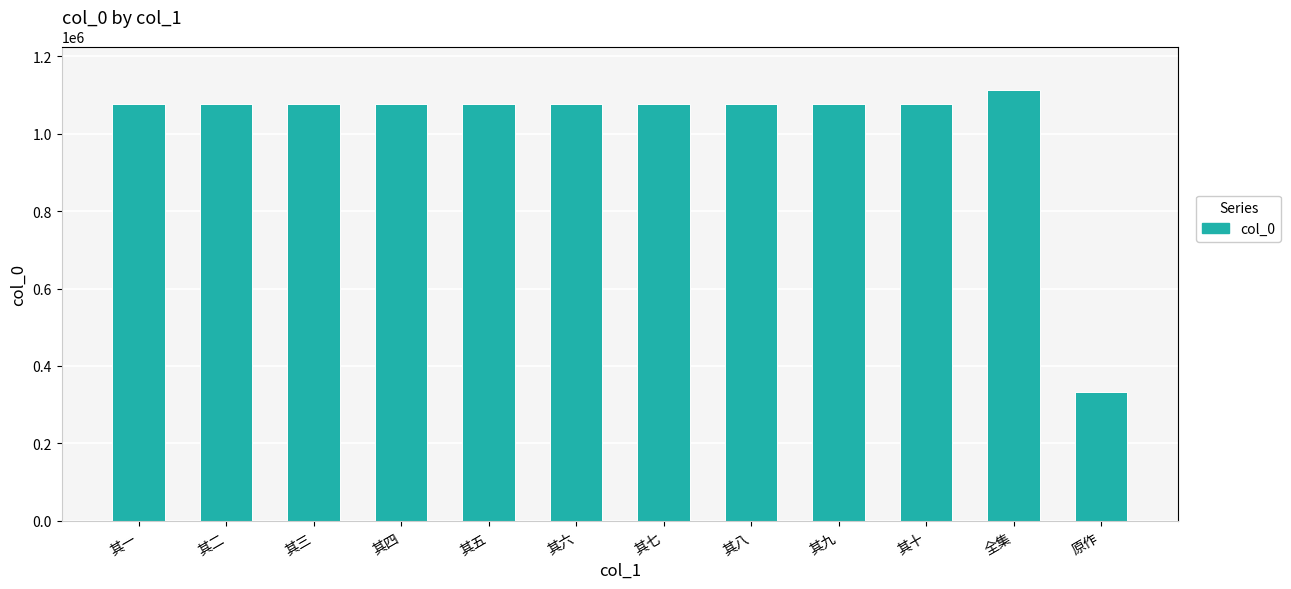

Is it true that the value at 原作 is 184079?

False